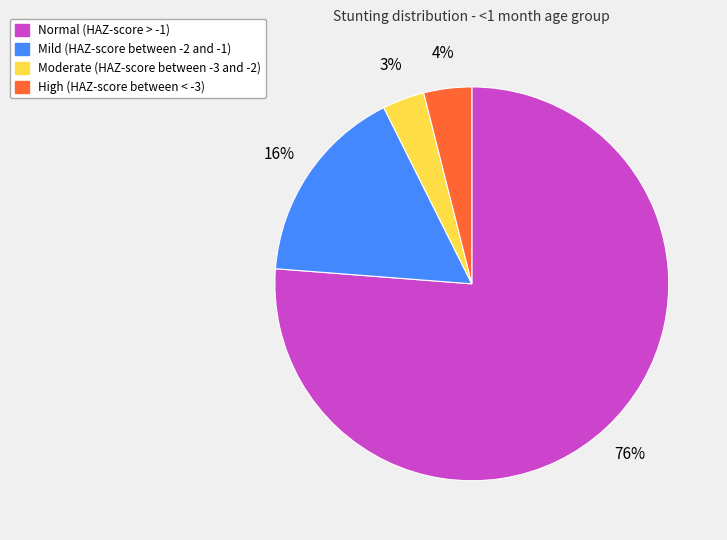

Count the number of slices in the pie.

4